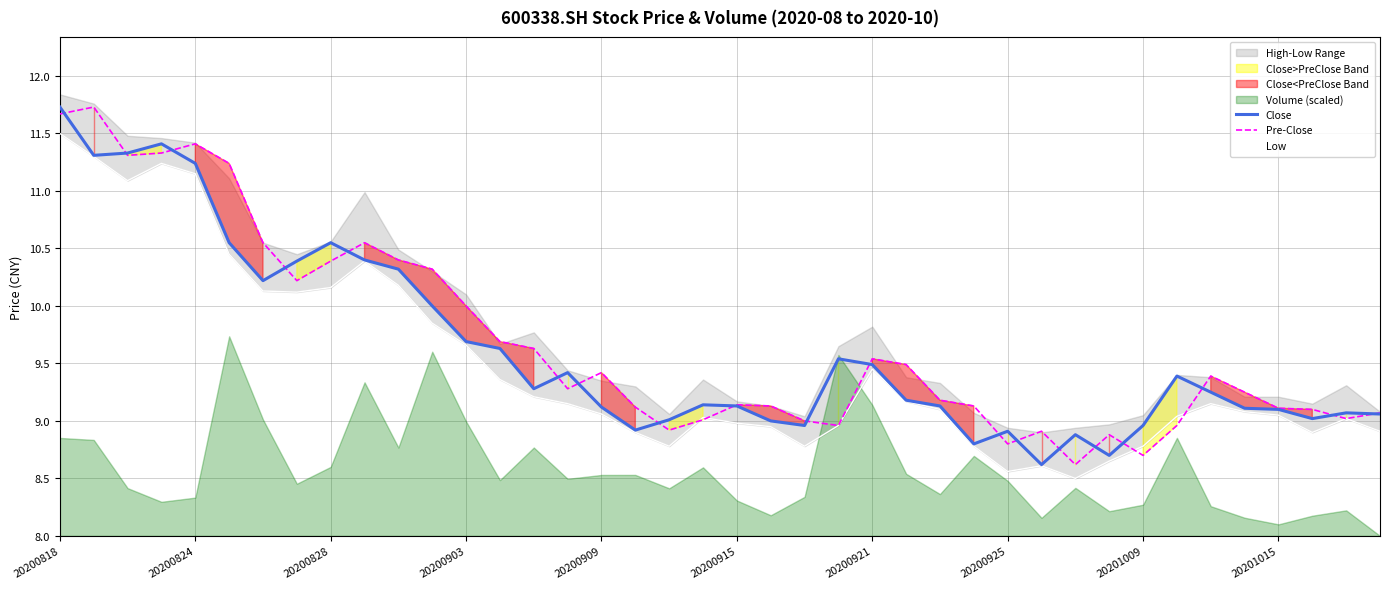

Which series ends up on top after the final intersection of Close and Pre-Close?

Pre-Close